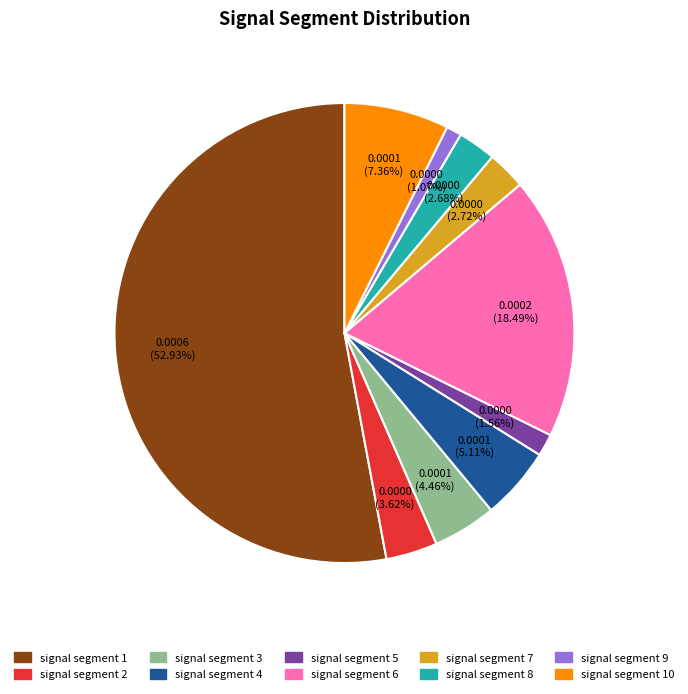

Is there a majority slice in this chart?

Yes